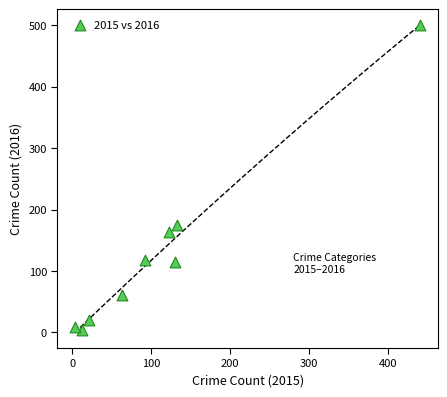

What Y value in the scatter plot is closest to 252?

175